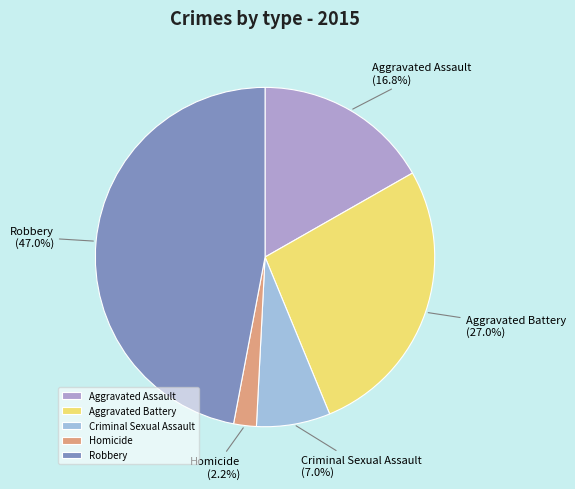

Rank the categories by value from highest to lowest.

Robbery, Aggravated Battery, Aggravated Assault, Criminal Sexual Assault, Homicide